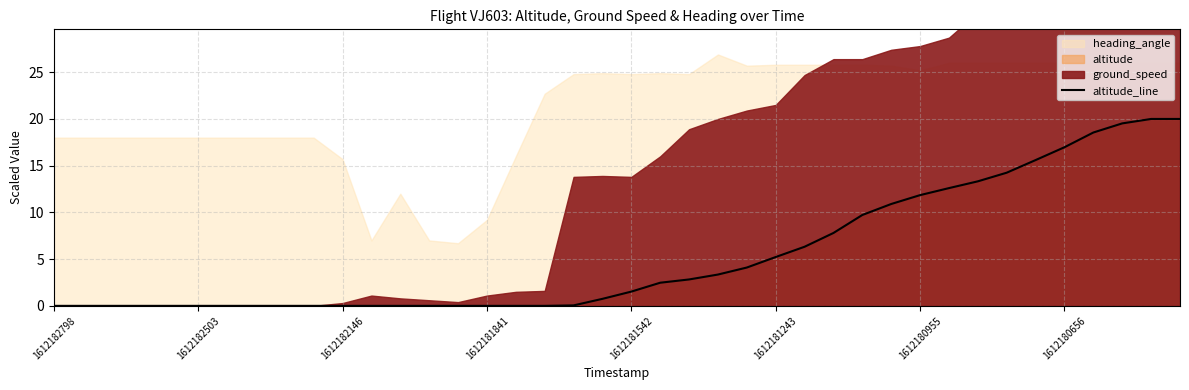

True or false: the data shows 0.1 at 18.

True